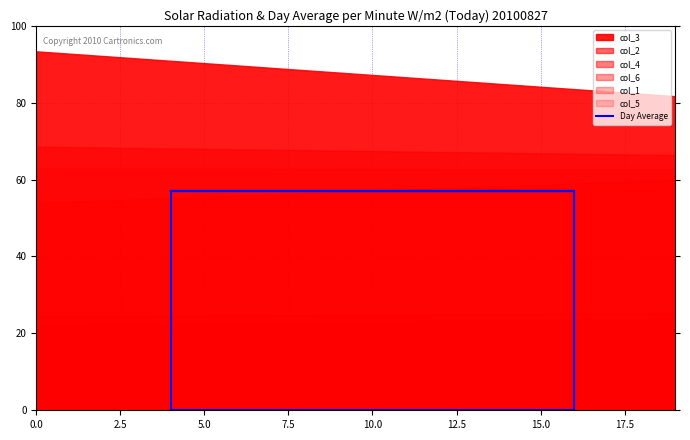

Where does the col_5 series first go above 25?

1